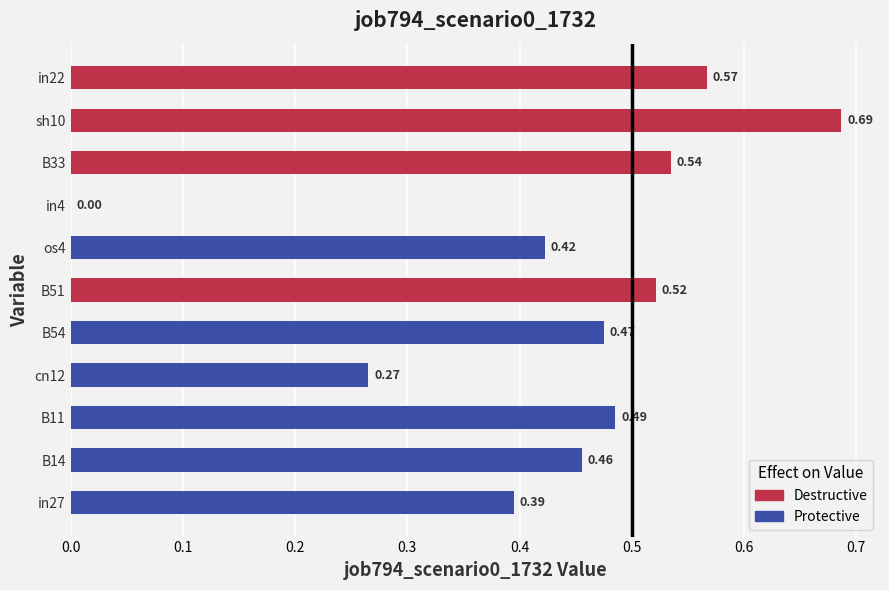

What is the sum of all values?

4.8